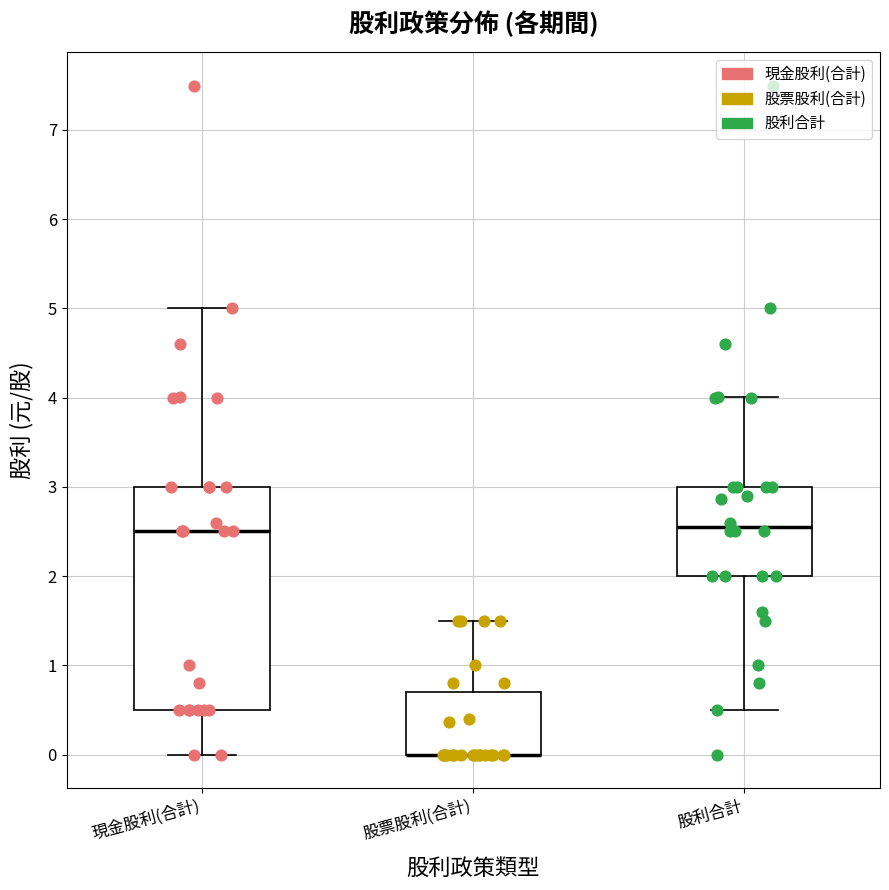

Where does the upper whisker of the box for 現金股利(合計) end on the y-axis? The values are not printed on the chart, so give them approximately, as read against the axis.

5.0